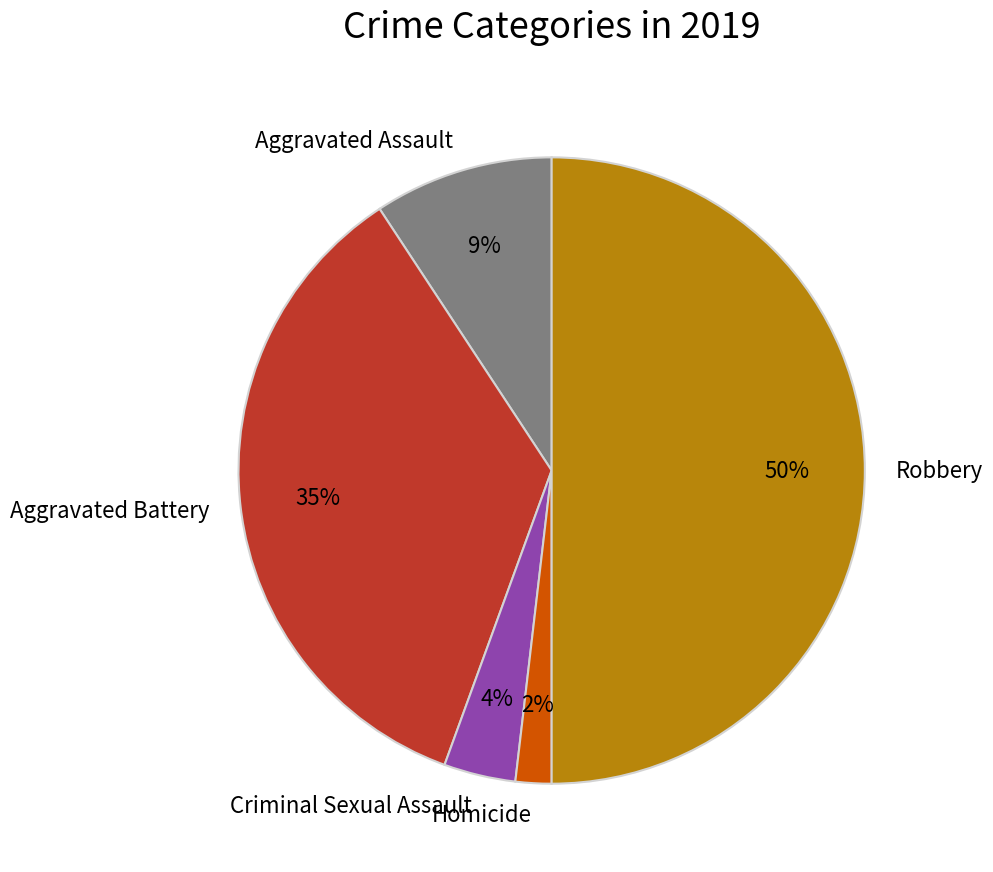

Do Criminal Sexual Assault and Aggravated Assault together represent more than half of the pie?

No